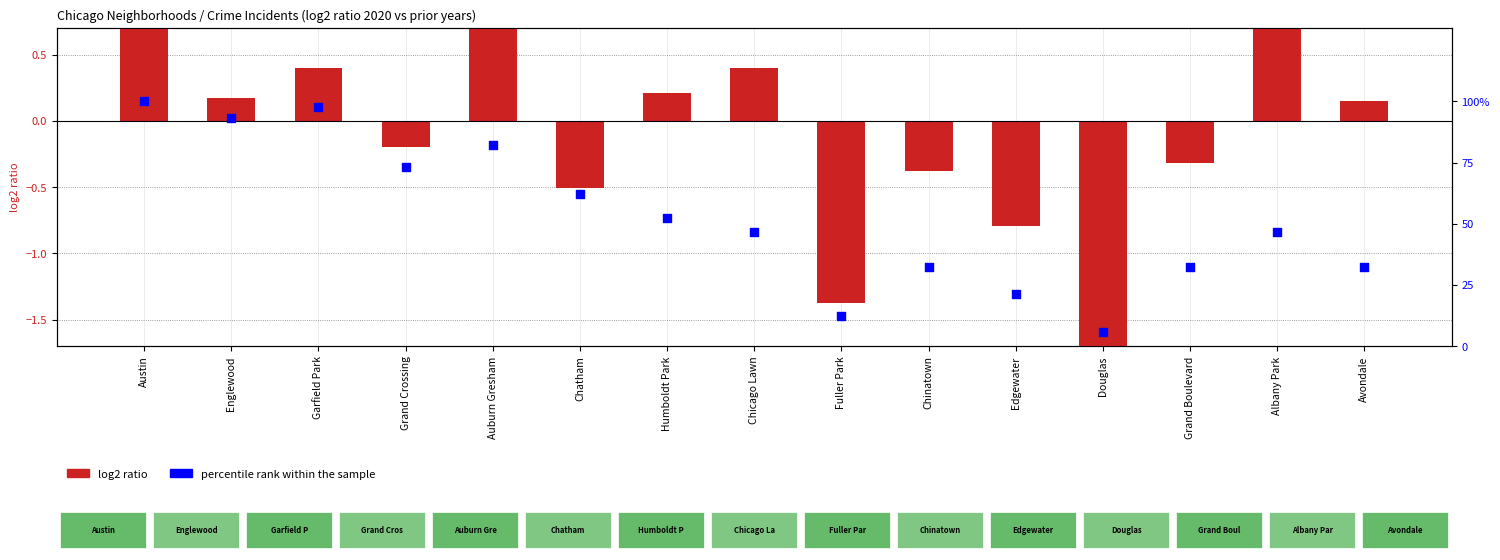

Which series reaches the maximum Y coordinate?

percentile rank within the sample